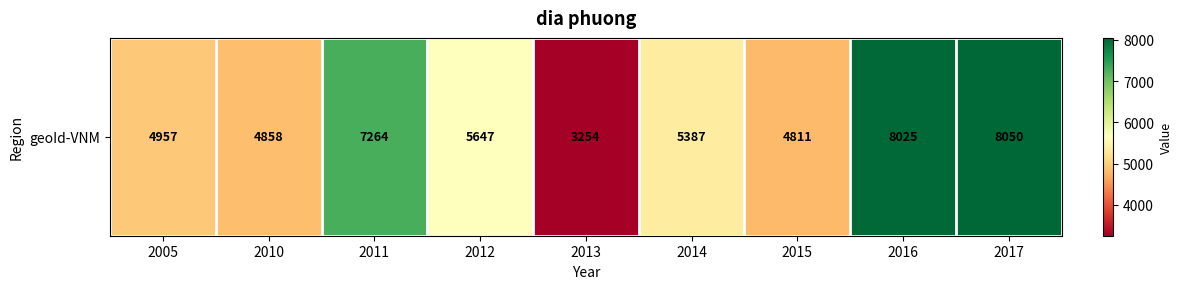

Between 2016 and 2017, which is larger?

2017